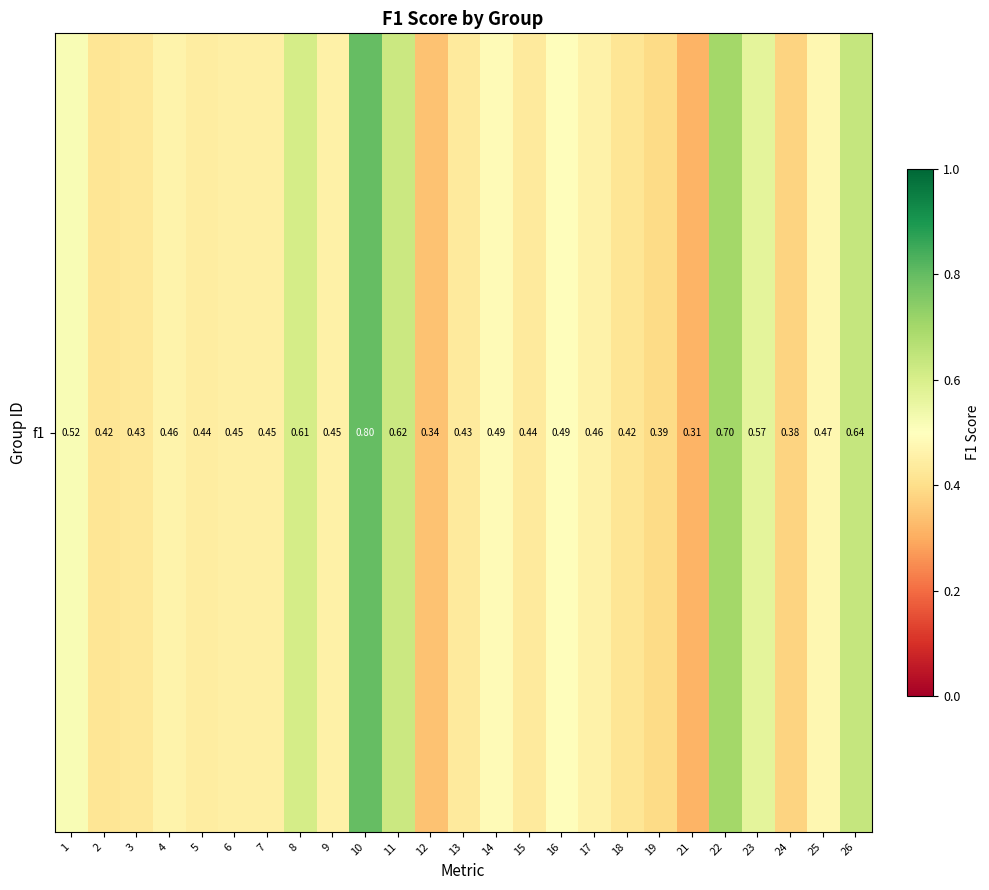

What is the difference between the second highest and second lowest values?

0.4